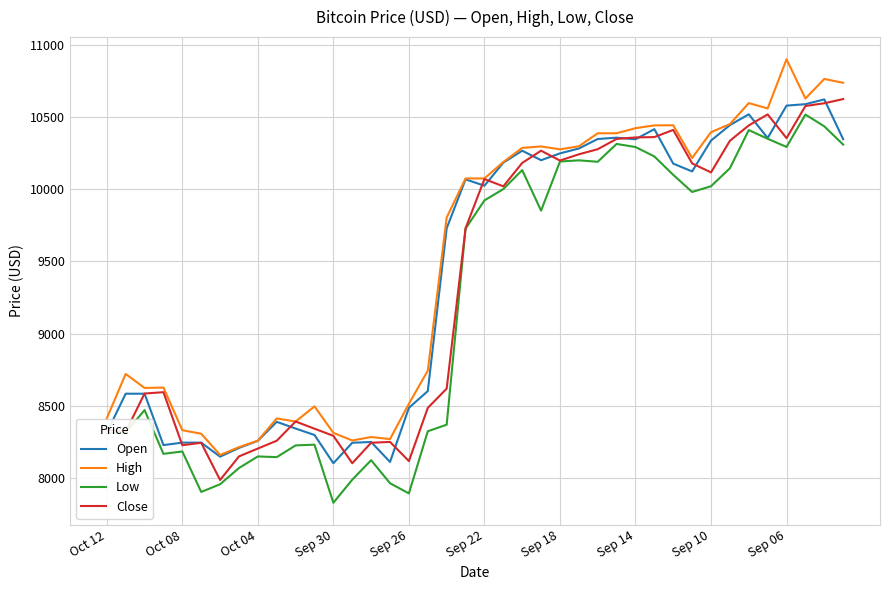

What is the minimum value shown in the chart?

7830.8